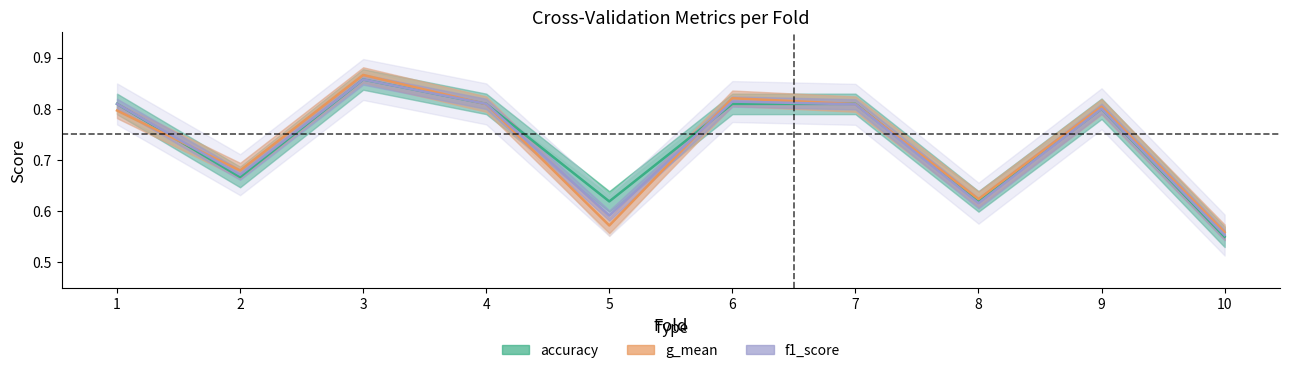

How many lines are shown in the chart?

3